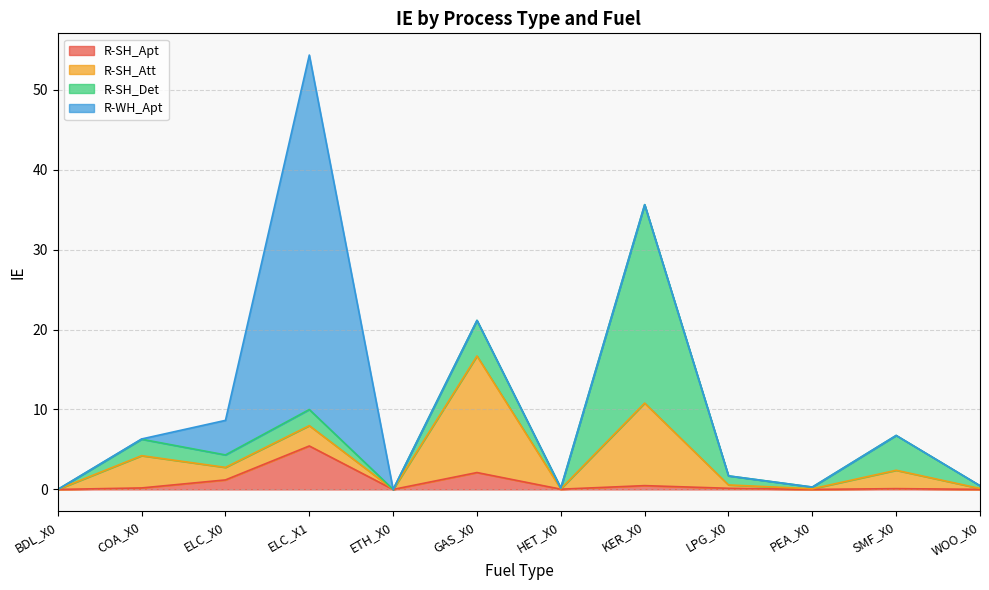

What is the spread (max minus min) of values at COA_X0?

4.0